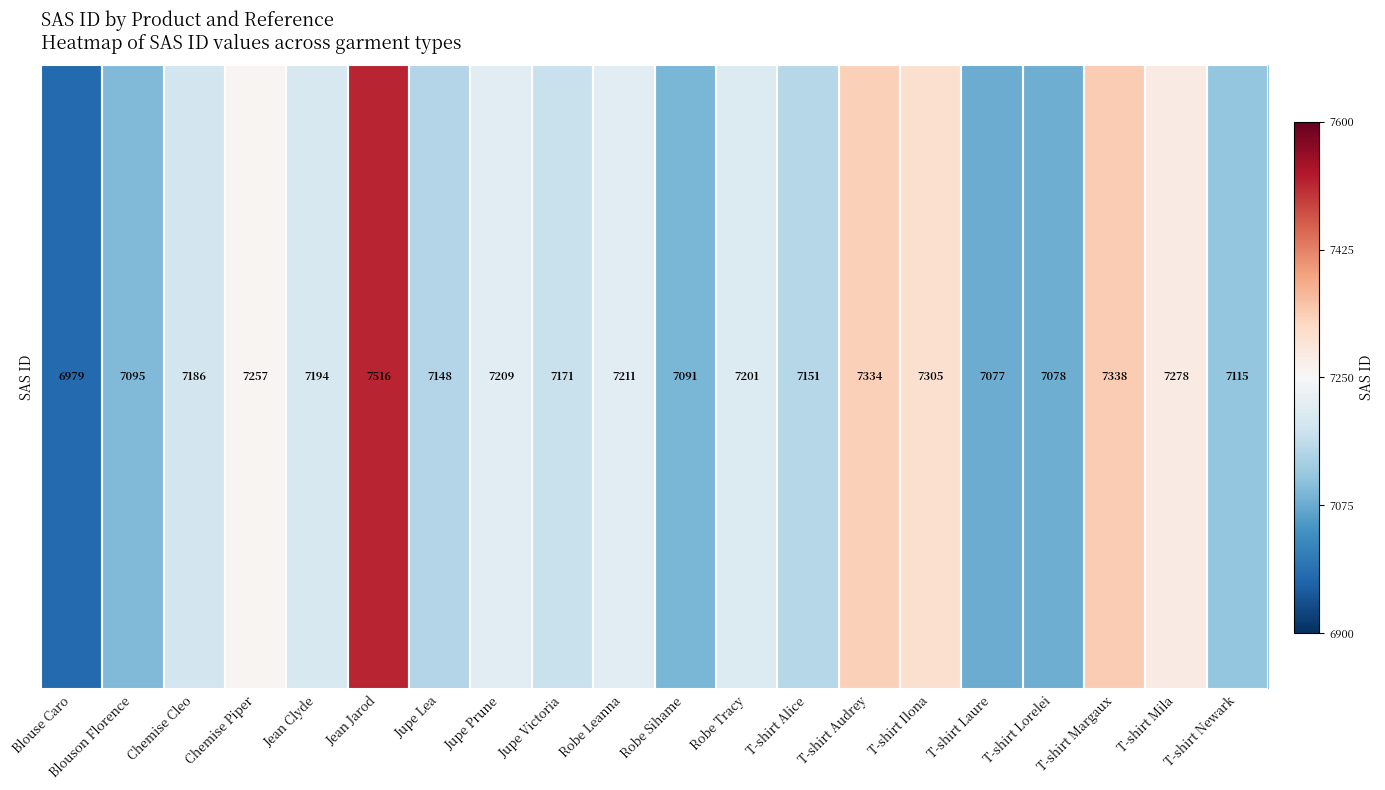

What is the difference between the values at Jean Jarod and T-shirt Newark?

1.1